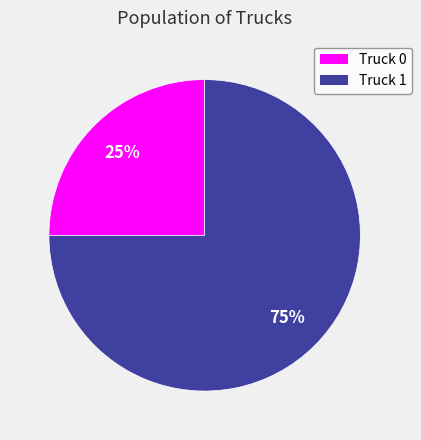

Rank the categories by value from highest to lowest.

Truck 1, Truck 0